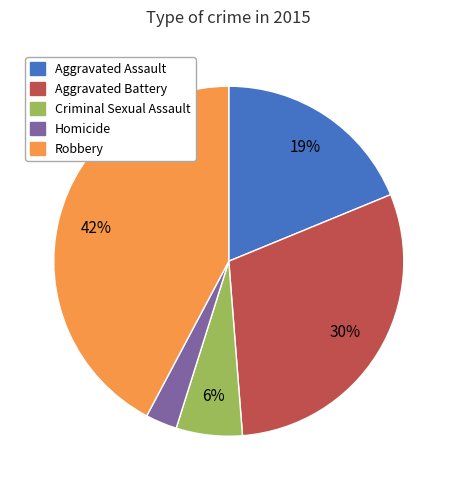

To the nearest percent, what is the difference between the Aggravated Battery and Robbery slice percentages?

12%